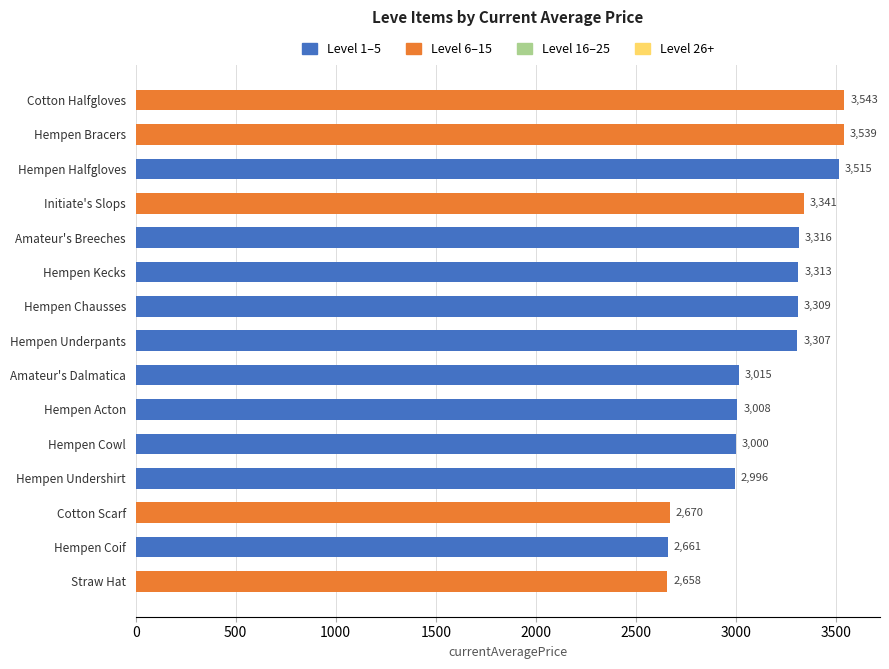

Read the value at Hempen Cowl, to the nearest 10.

3000